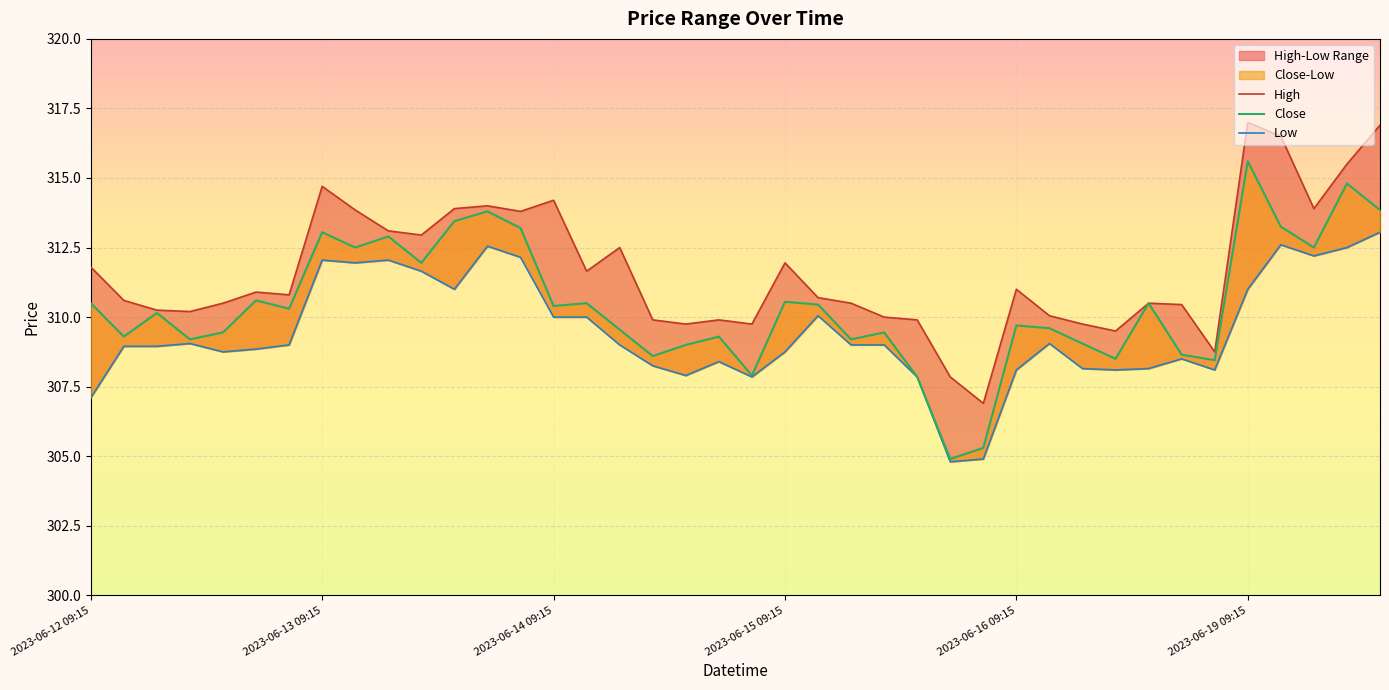

What is the value of the High point at the 27th from the left?

307.9